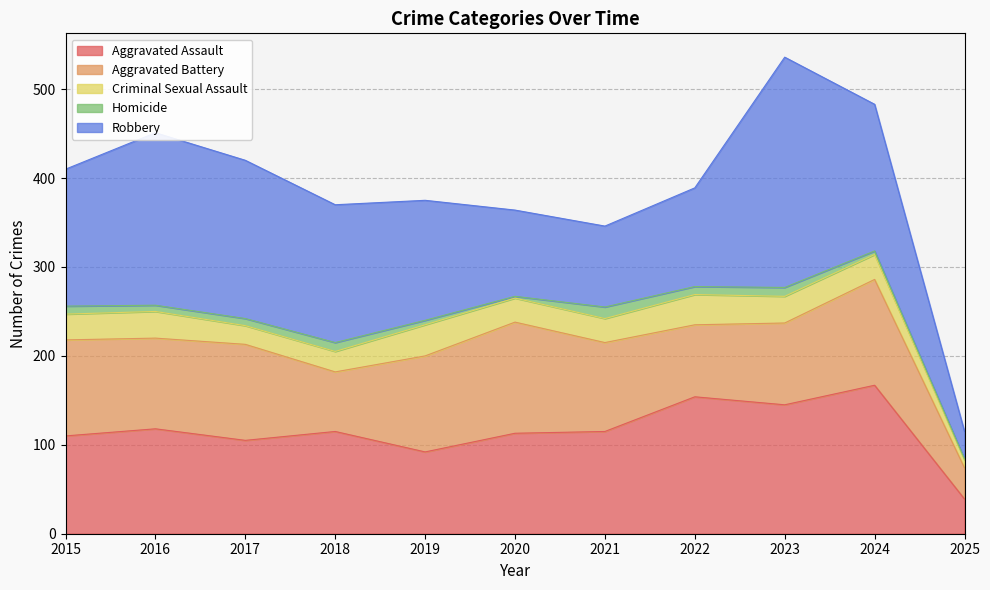

What is the value of the Homicide point at the 5th from the left?

5